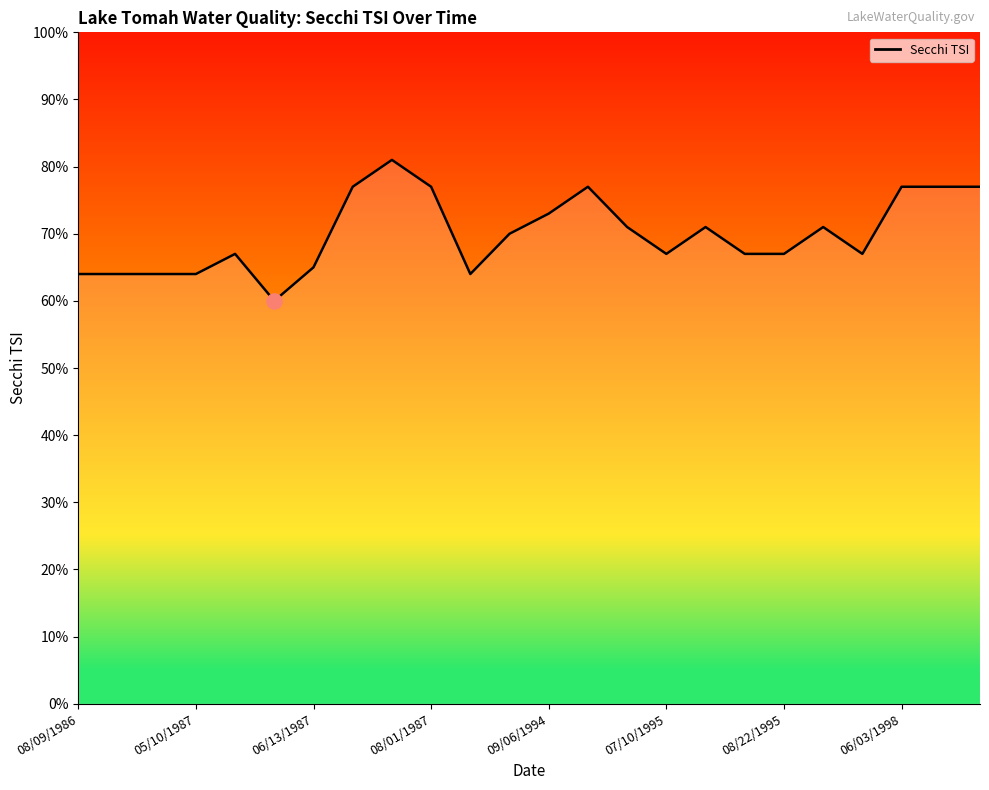

What is the smallest value displayed?

60